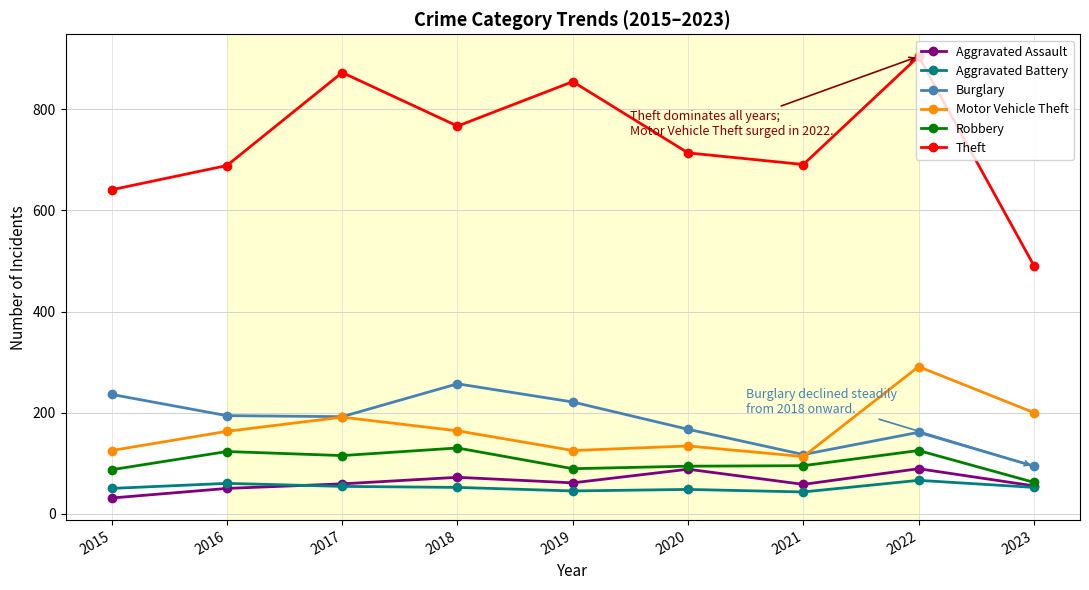

What is the sum of all Aggravated Assault values?

563